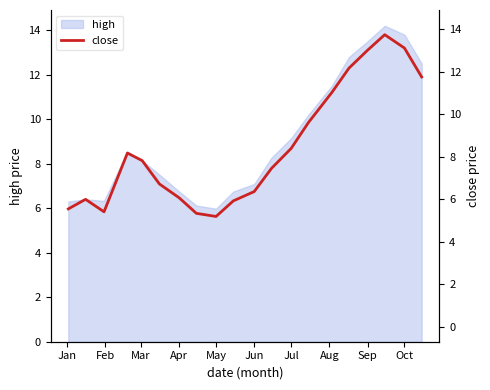

The value at Jul is 8.7. True or false?

True